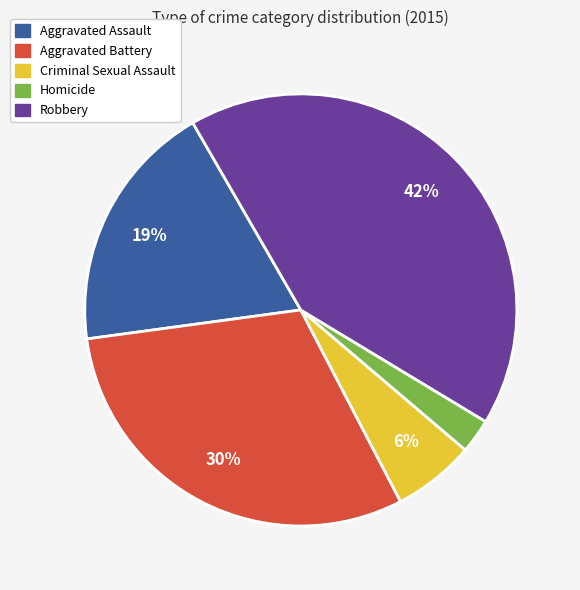

To the nearest percent, what is the average slice percentage?

20%